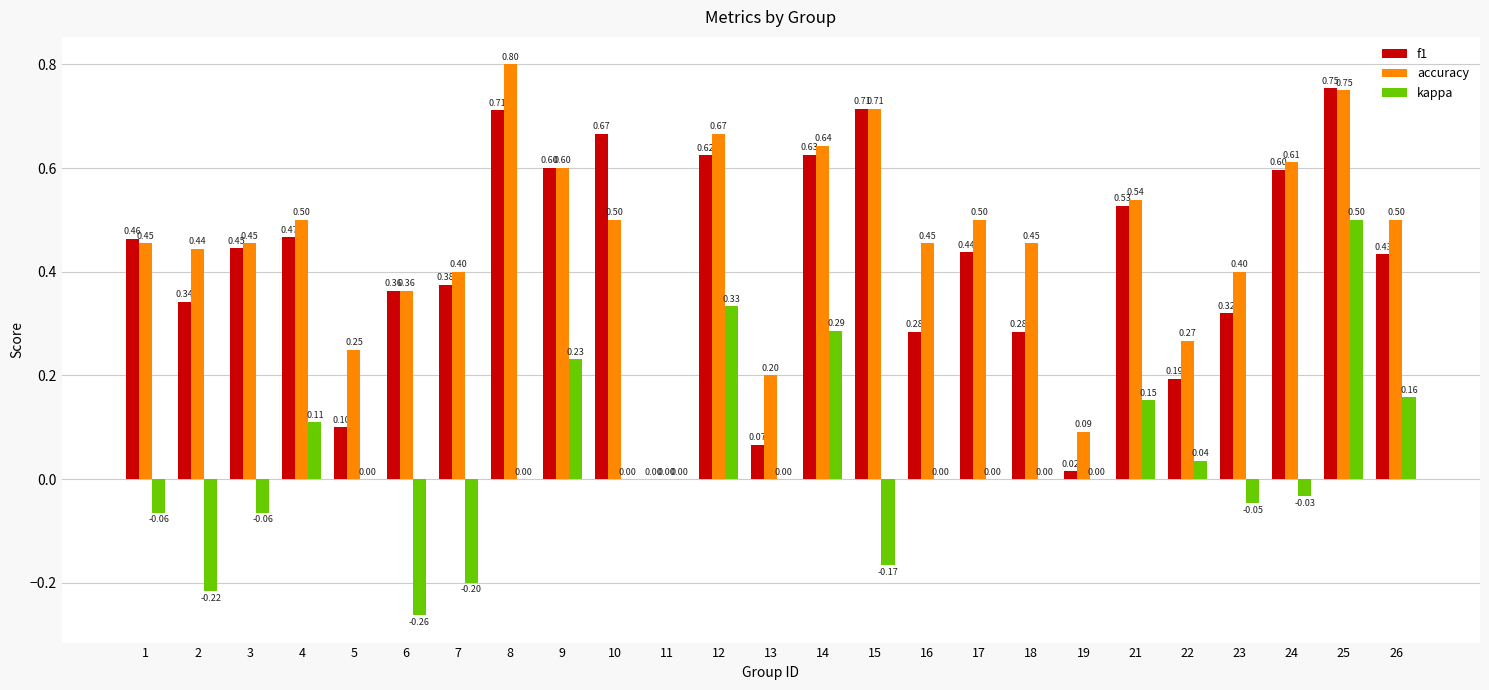

Which series has the largest total across all categories?

accuracy